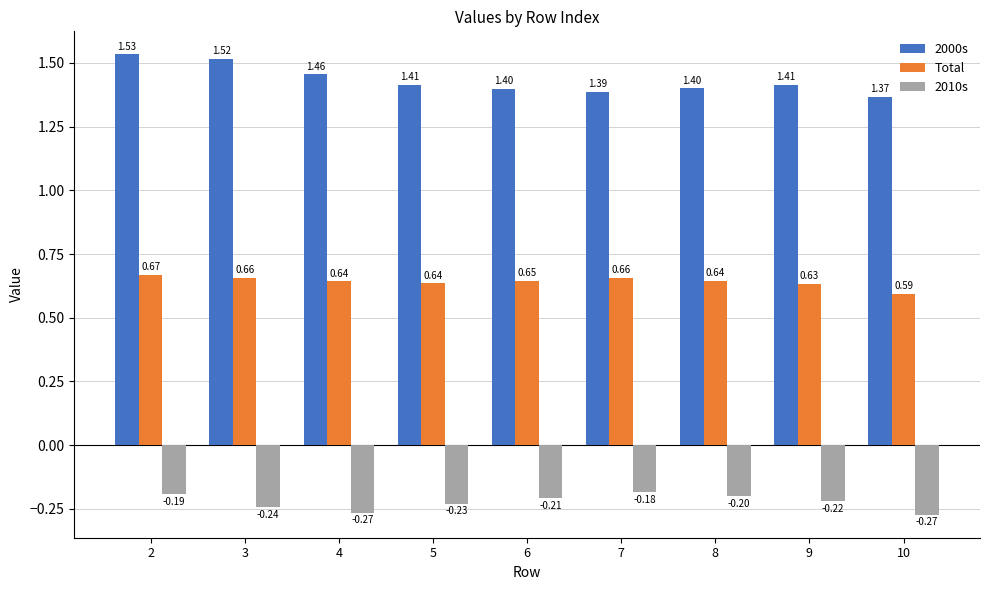

How many bars are there in each group?

3